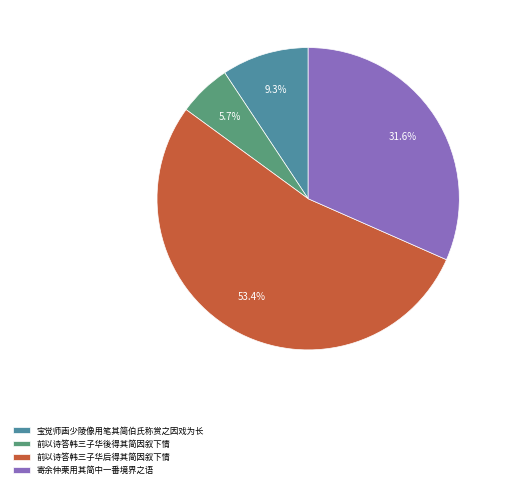

Is there any slice that represents more than half of the pie?

Yes